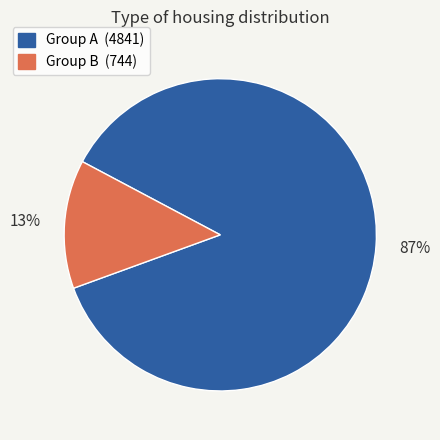

To the nearest percent, what is the average slice percentage?

50%